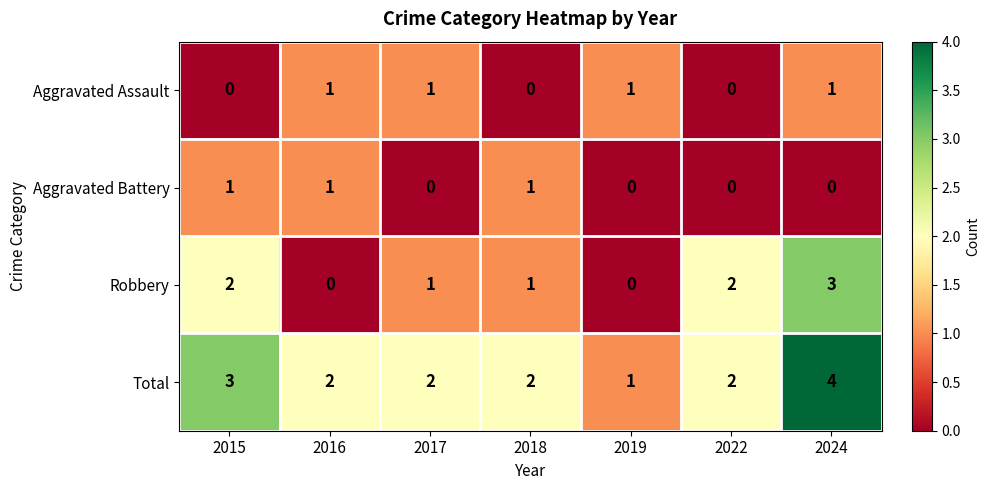

What is the sum of the Total values at 2022 and 2024?

6